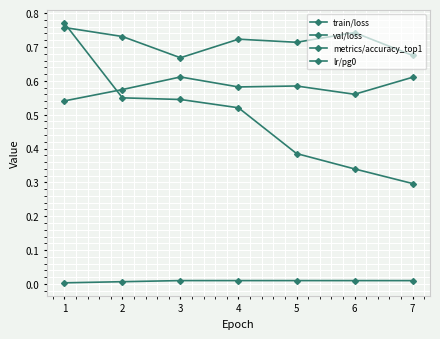

Does the chart display data point markers on the line(s)?

Yes